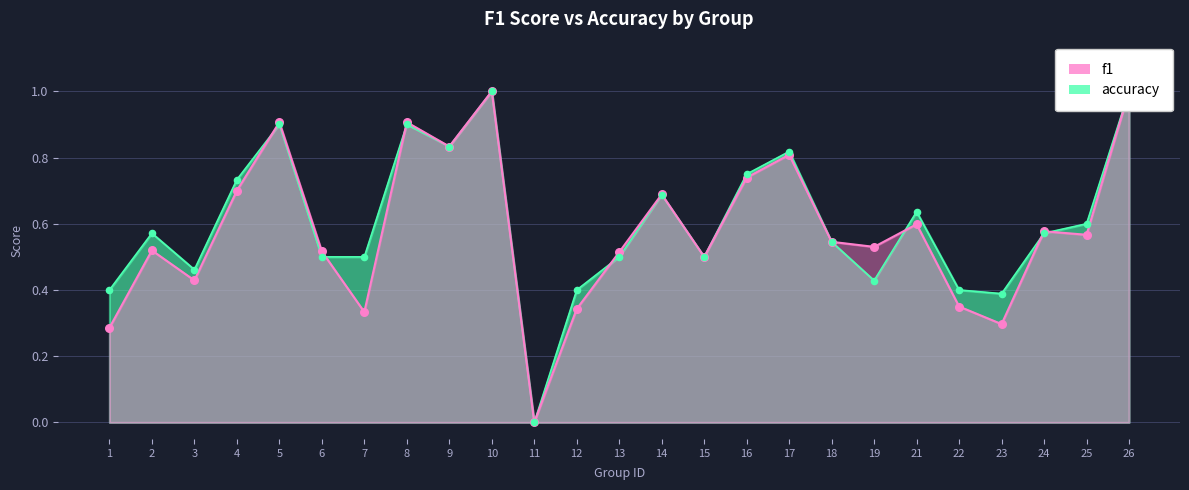

Is the value of accuracy at 13 greater than the value of f1 at 14?

No